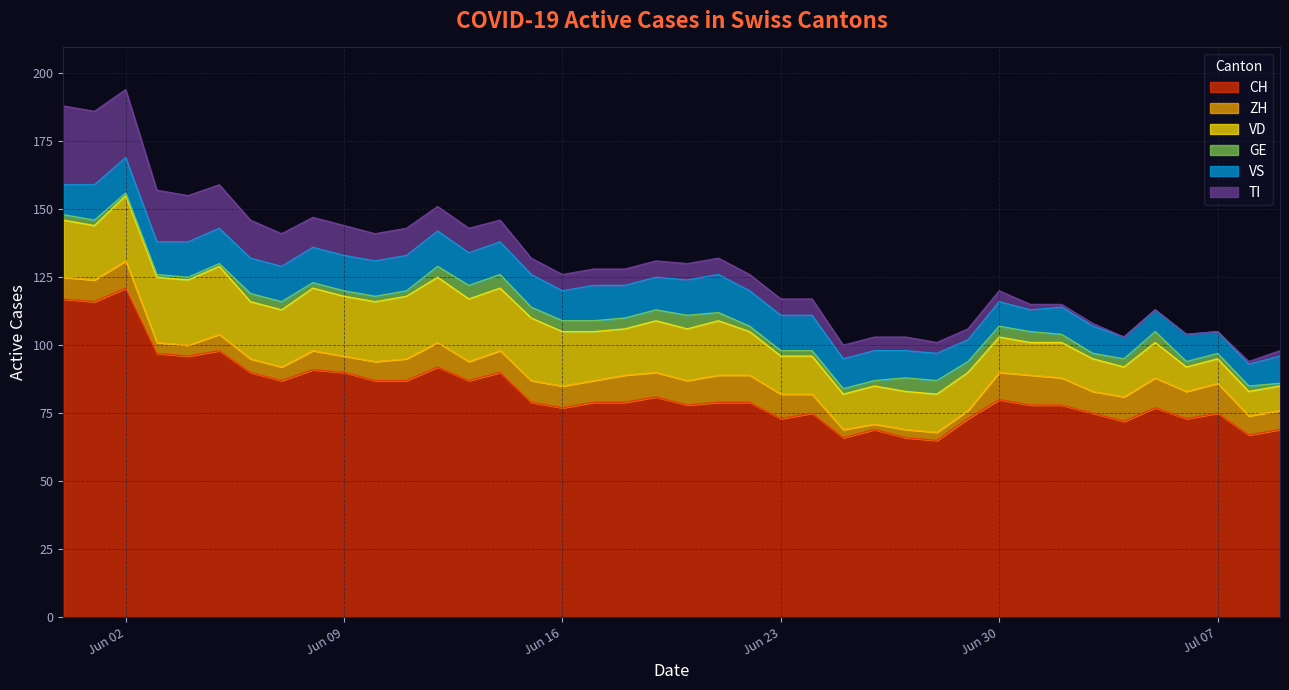

List the labels in order of ZH value, smallest first.

2020-06-26, 2020-06-25, 2020-06-27, 2020-06-28, 2020-06-29, 2020-06-03, 2020-06-04, 2020-06-06, 2020-06-07, 2020-06-05, 2020-06-09, 2020-06-08, 2020-06-10, 2020-06-13, 2020-06-24, 2020-07-08, 2020-07-09, 2020-05-31, 2020-06-01, 2020-06-11, 2020-06-14, 2020-06-15, 2020-06-16, 2020-06-17, 2020-07-03, 2020-06-12, 2020-06-19, 2020-06-20, 2020-06-23, 2020-07-04, 2020-06-02, 2020-06-18, 2020-06-21, 2020-06-22, 2020-06-30, 2020-07-02, 2020-07-06, 2020-07-01, 2020-07-05, 2020-07-07